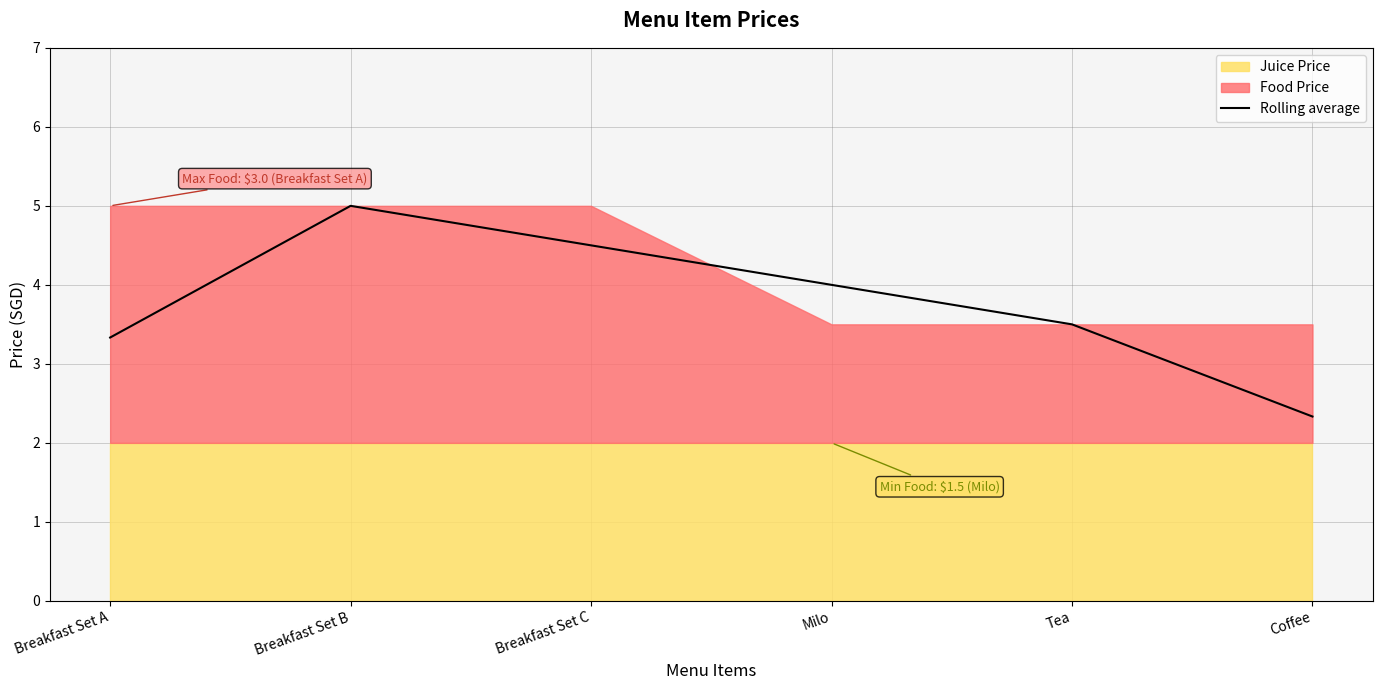

Reading left to right, what are all the values shown in this chart?

3.3	5.0	4.5	4.0	3.5	2.3